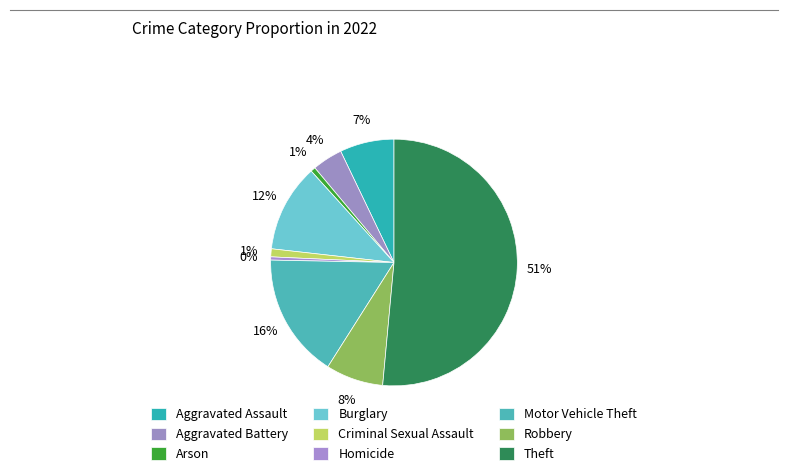

Count the number of slices in the pie.

9